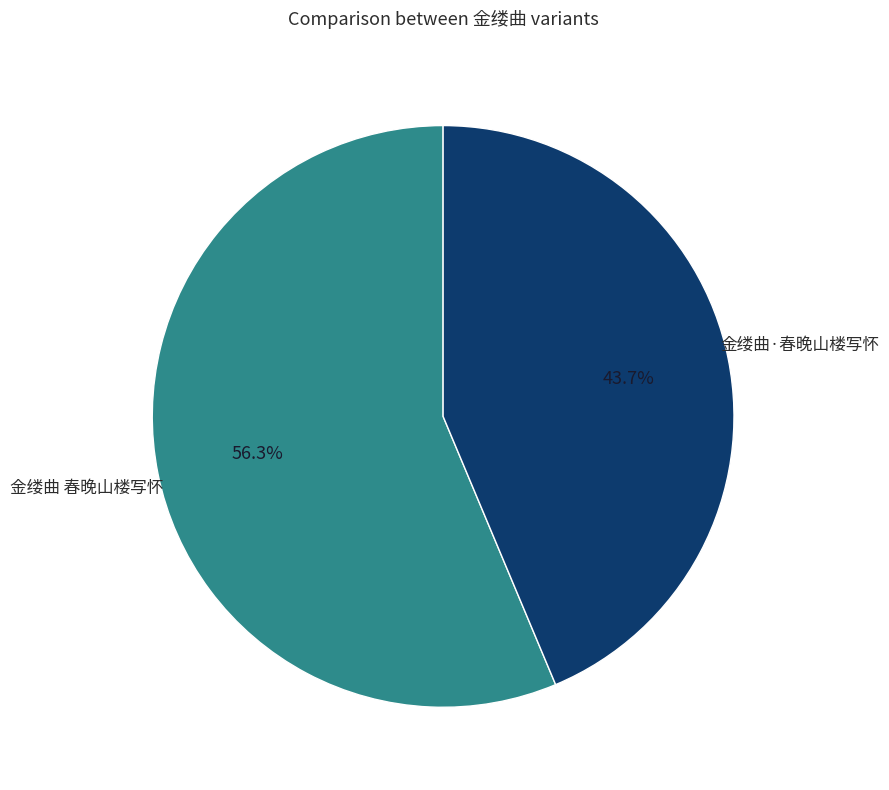

Is there any slice that represents more than half of the pie?

Yes